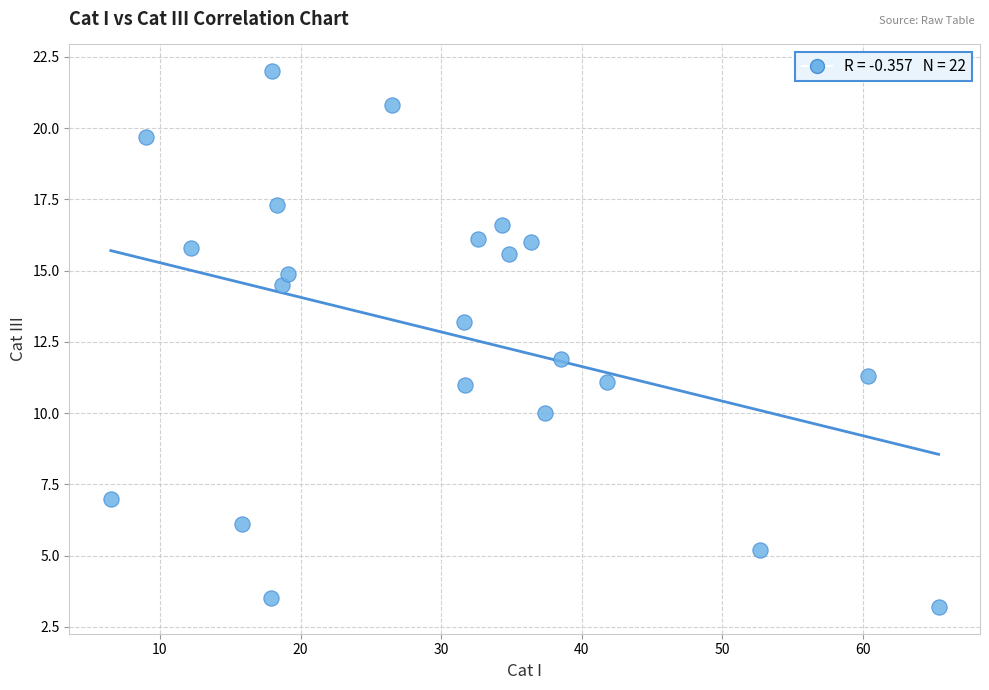

What is the range of X values (max minus min)?

58.9